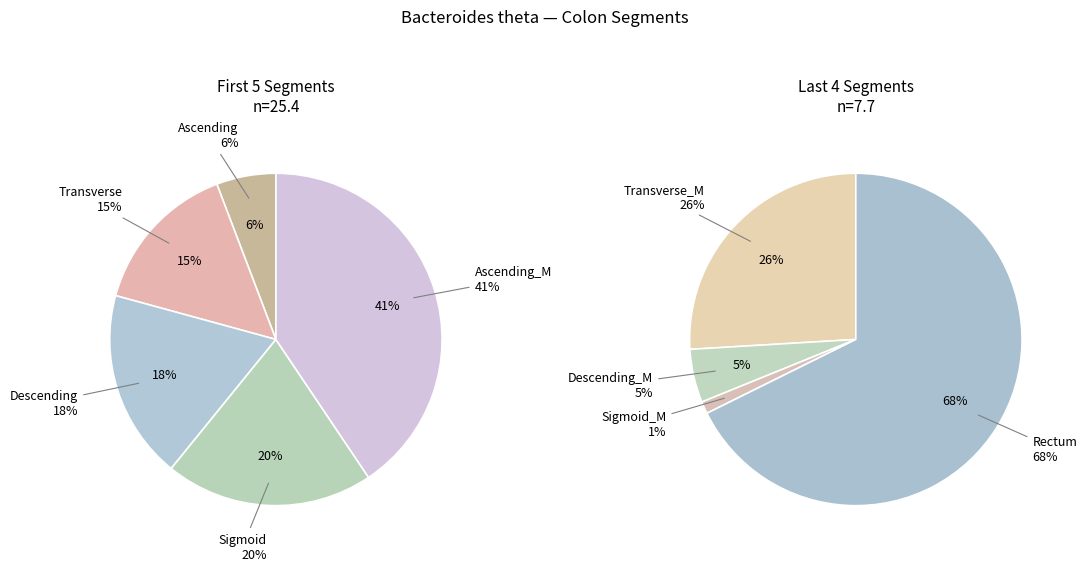

Is the sum of Ascending and Transverse_M greater than half?

No